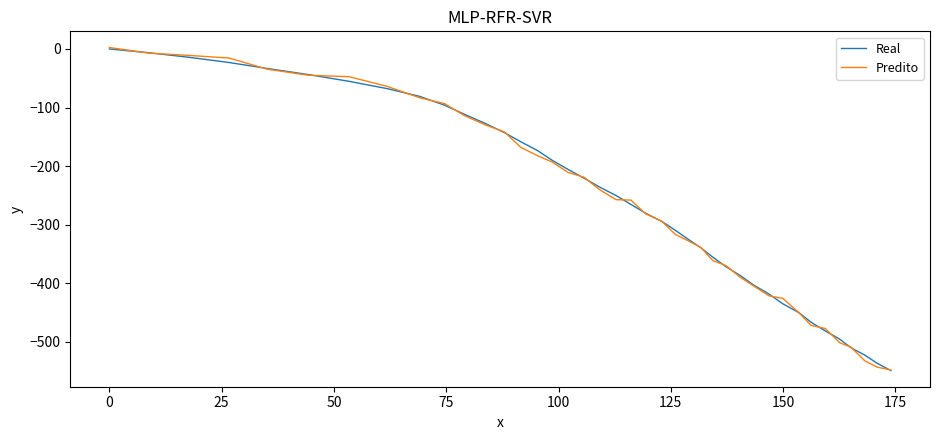

What is the lowest value of the Predito series?

-547.8